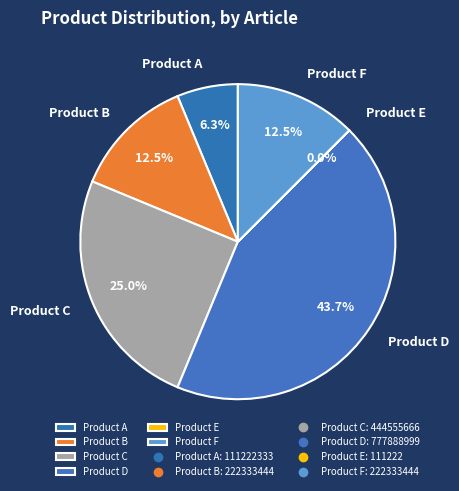

To the nearest percent, what portion does Product A represent?

6%